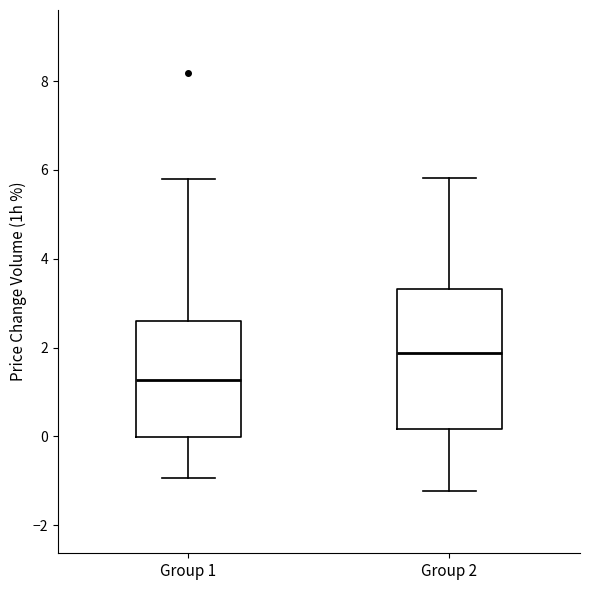

Reading left to right, read every box against the y-axis: the position of its median line, the range the box covers, and the ends of its whiskers. The values are not printed on the chart, so give them approximately, as read against the axis.

Group 1: median 1.2, box 0.0 to 2.6, whiskers -1.0 to 5.8
Group 2: median 1.8, box 0.2 to 3.4, whiskers -1.2 to 5.8